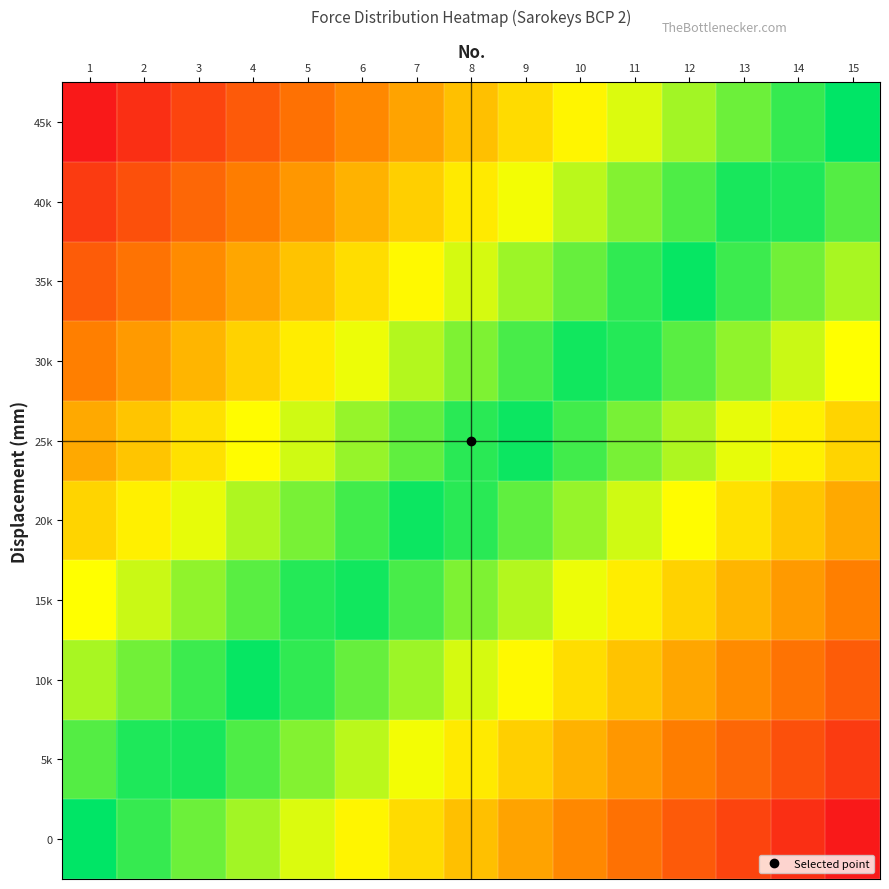

Reading left to right, what are all the values shown in this chart?

0: 1=1.0	2=0.9	3=0.9	4=0.8	5=0.7	6=0.6	7=0.6	8=0.5	9=0.4	10=0.4	11=0.3	12=0.2	13=0.1	14=0.1	15=0.0
5k: 1=0.9	2=1.0	3=1.0	4=0.9	5=0.8	6=0.8	7=0.7	8=0.6	9=0.5	10=0.5	11=0.4	12=0.3	13=0.3	14=0.2	15=0.1
10k: 1=0.8	2=0.8	3=0.9	4=1.0	5=0.9	6=0.9	7=0.8	8=0.7	9=0.7	10=0.6	11=0.5	12=0.4	13=0.4	14=0.3	15=0.2
15k: 1=0.7	2=0.7	3=0.8	4=0.9	5=1.0	6=1.0	7=0.9	8=0.8	9=0.8	10=0.7	11=0.6	12=0.5	13=0.5	14=0.4	15=0.3
20k: 1=0.6	2=0.6	3=0.7	4=0.8	5=0.8	6=0.9	7=1.0	8=0.9	9=0.9	10=0.8	11=0.7	12=0.7	13=0.6	14=0.5	15=0.4
25k: 1=0.4	2=0.5	3=0.6	4=0.7	5=0.7	6=0.8	7=0.9	8=0.9	9=1.0	10=0.9	11=0.8	12=0.8	13=0.7	14=0.6	15=0.6
30k: 1=0.3	2=0.4	3=0.5	4=0.5	5=0.6	6=0.7	7=0.8	8=0.8	9=0.9	10=1.0	11=1.0	12=0.9	13=0.8	14=0.7	15=0.7
35k: 1=0.2	2=0.3	3=0.4	4=0.4	5=0.5	6=0.6	7=0.7	8=0.7	9=0.8	10=0.9	11=0.9	12=1.0	13=0.9	14=0.8	15=0.8
40k: 1=0.1	2=0.2	3=0.3	4=0.3	5=0.4	6=0.5	7=0.5	8=0.6	9=0.7	10=0.8	11=0.8	12=0.9	13=1.0	14=1.0	15=0.9
45k: 1=0.0	2=0.1	3=0.1	4=0.2	5=0.3	6=0.4	7=0.4	8=0.5	9=0.6	10=0.6	11=0.7	12=0.8	13=0.9	14=0.9	15=1.0